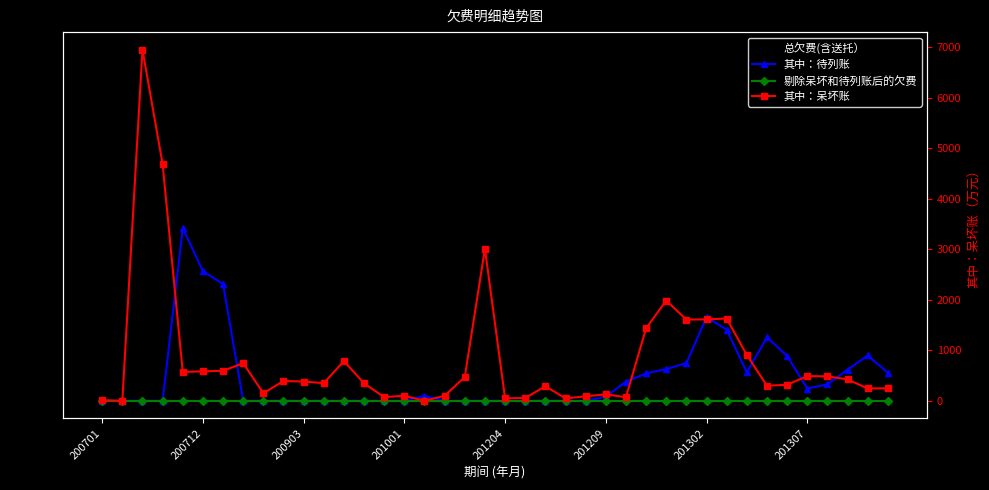

At which category does the chart reach its minimum across all series?

200701